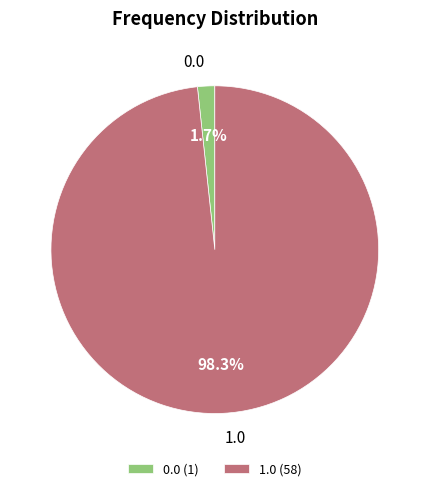

Between 1.0 and 0.0, which is larger?

1.0